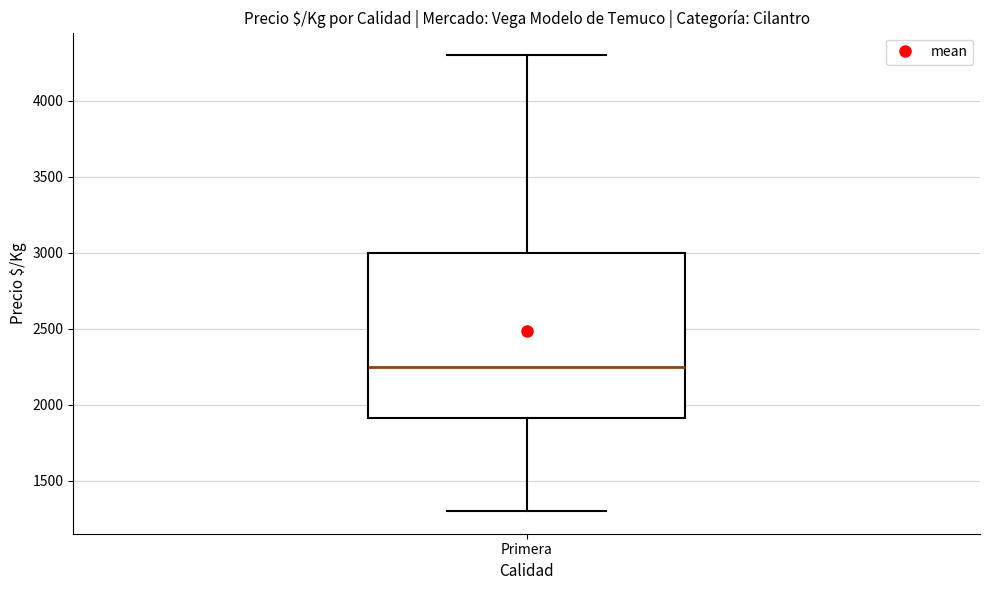

Transcribe this box plot: give where the median line is, the range the box spans, and where the two whiskers end, as read against the y-axis. The values are not printed on the chart, so give them approximately, as read against the axis.

median 2250, box 1900 to 3000, whiskers 1300 to 4300